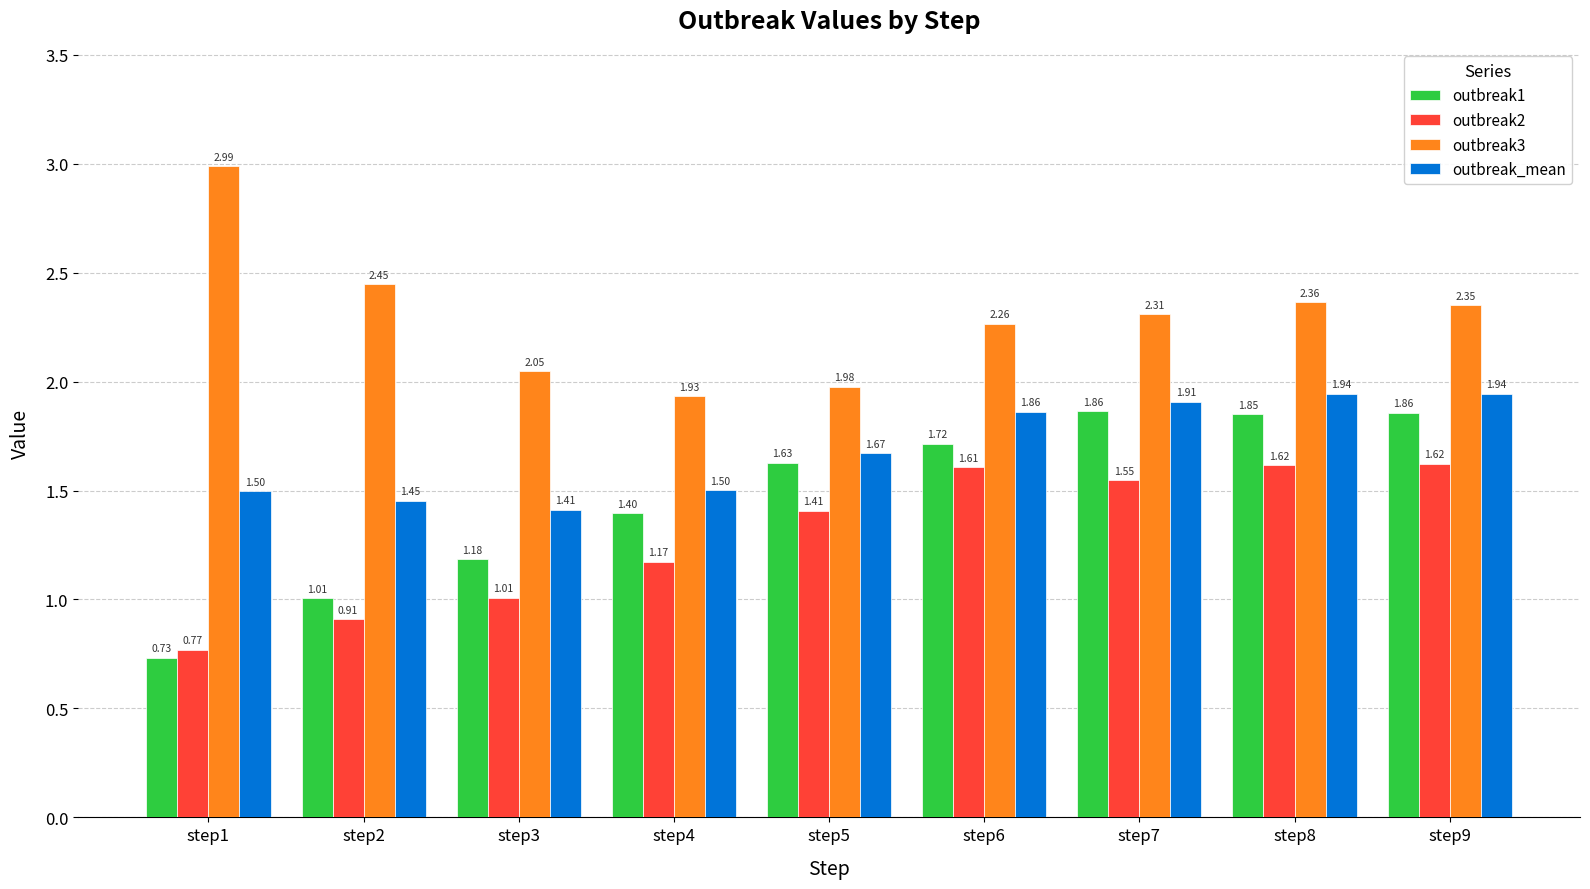

Is the value of outbreak_mean at step7 greater than the value of outbreak2 at step4?

Yes